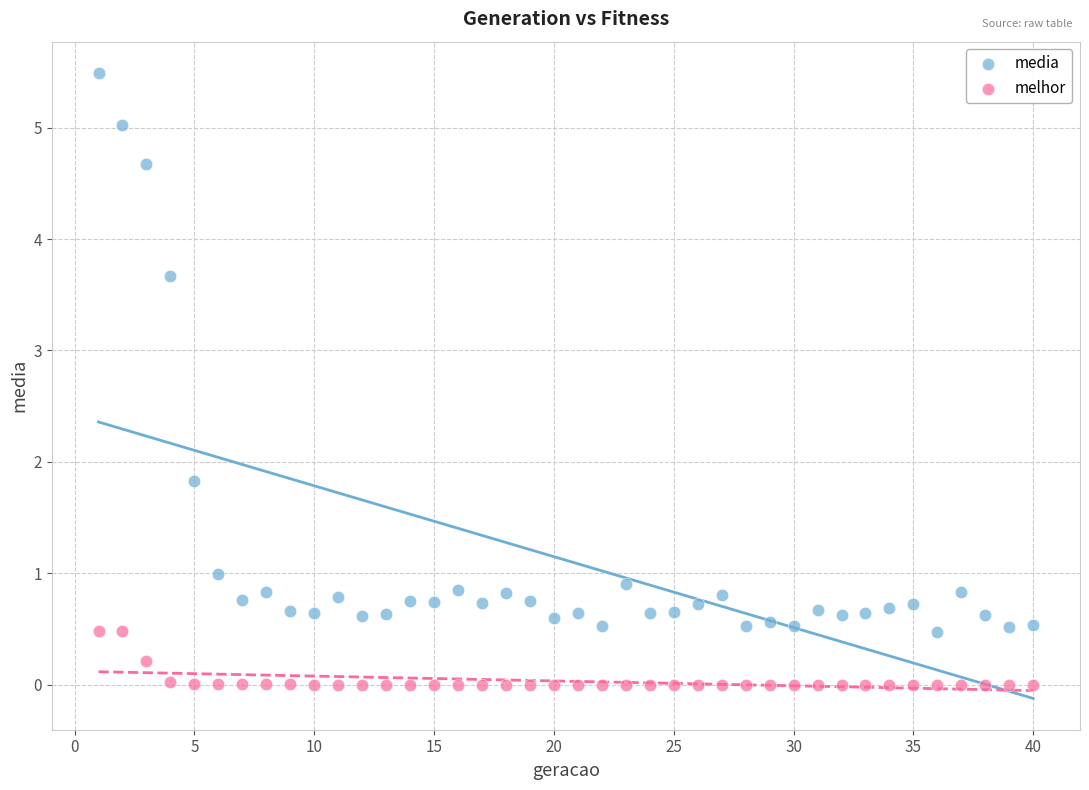

Which series contains the lowest Y value?

melhor